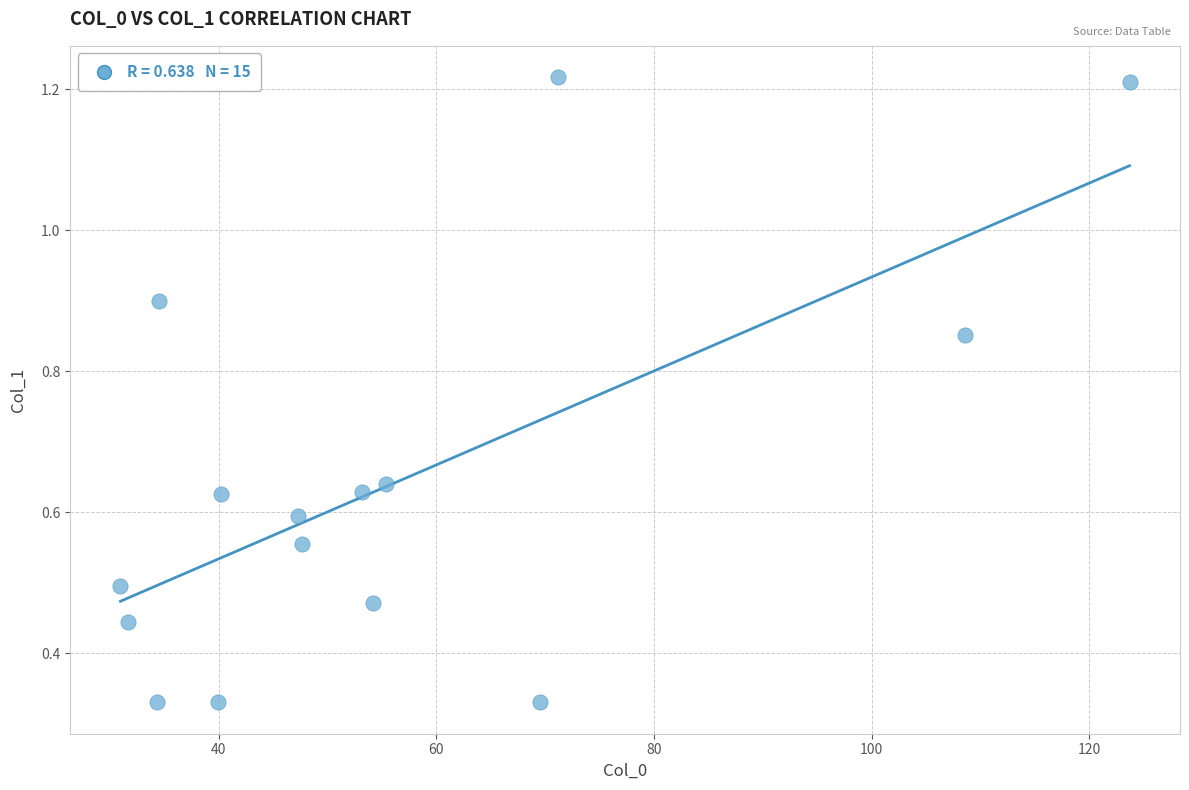

What is the range of X values (max minus min)?

92.7